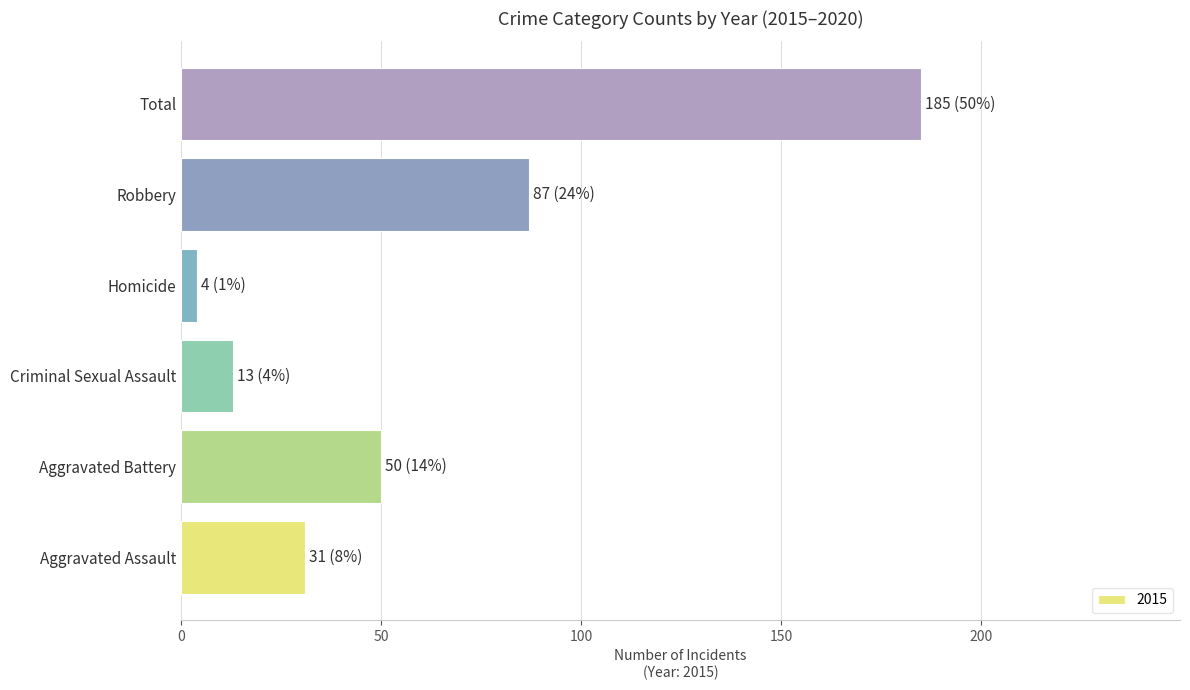

Count the number of categories in the chart.

6